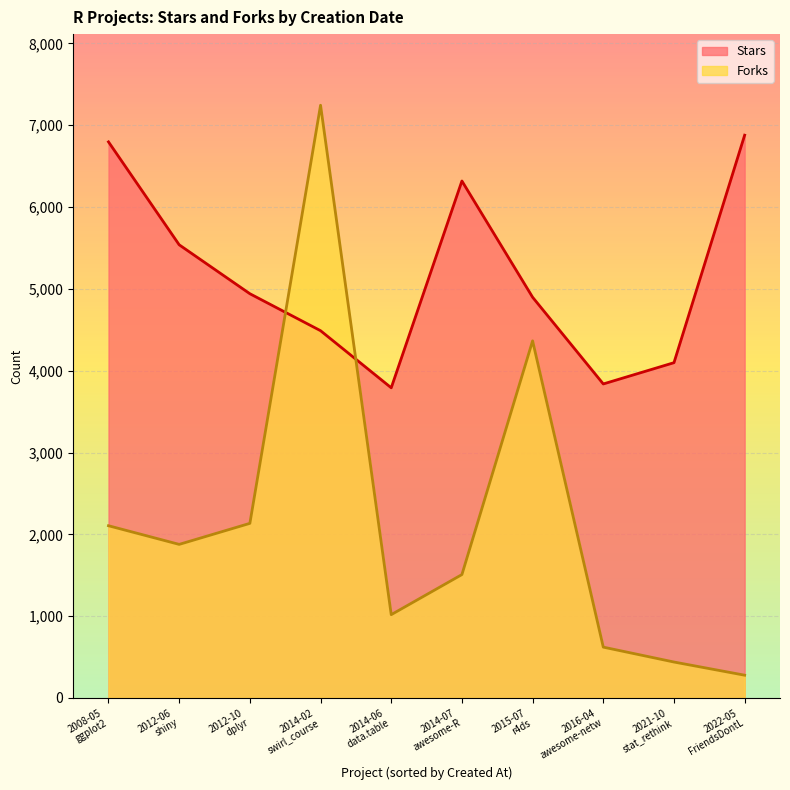

What is the difference between the maximum and minimum values in the Stars series?

3088